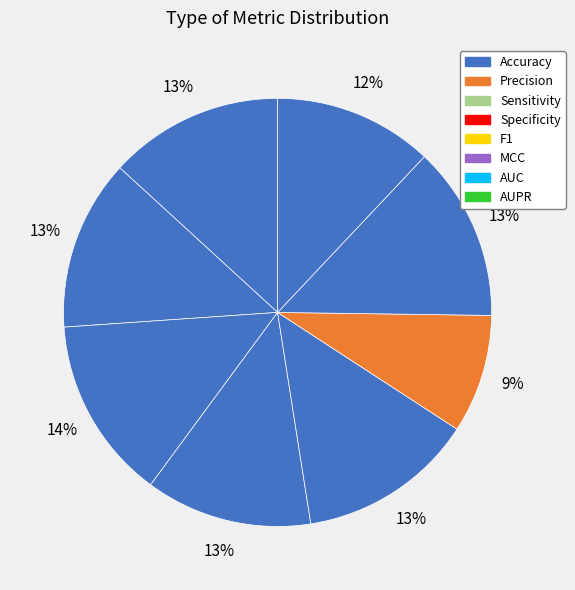

How much of the chart is everything except AUPR?

88.0%